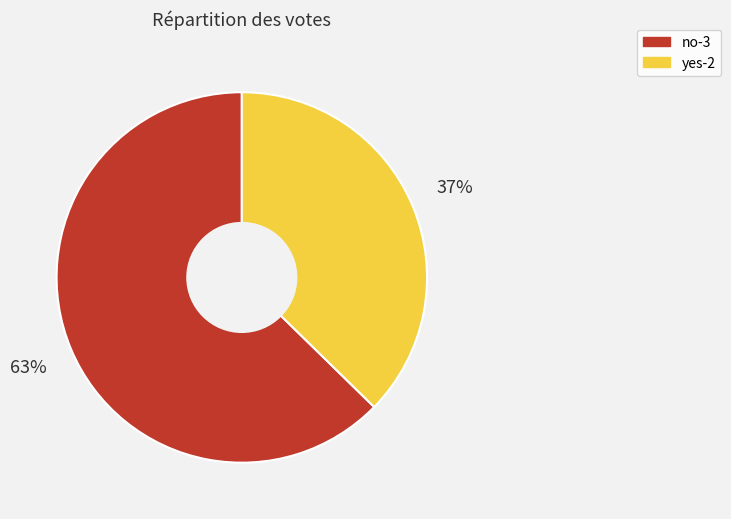

The yes-2 slice represents 37% of the pie. True or false?

True